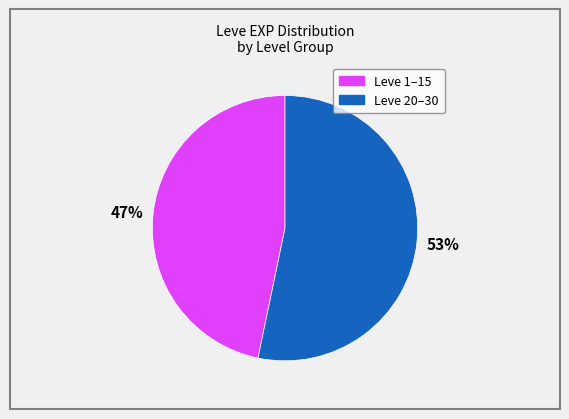

Does any single category account for the majority?

Yes